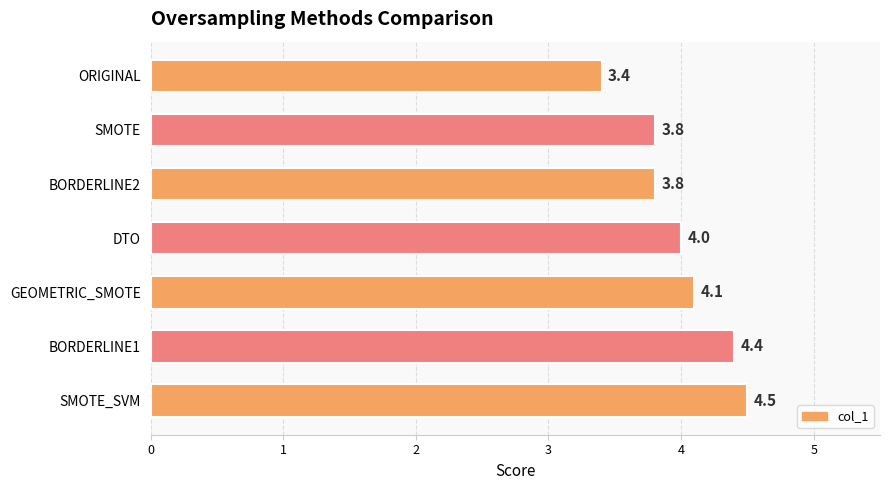

How many data points are less than 4?

3